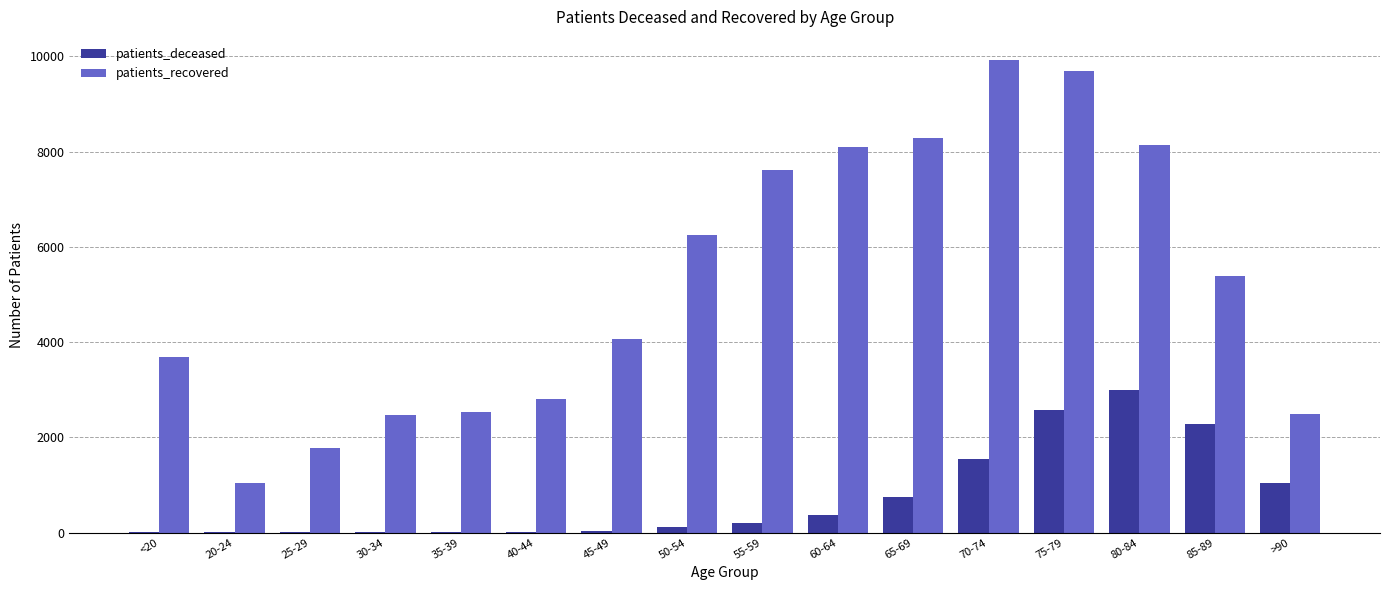

The value of patients_deceased at >90 is 1044. True or false?

True